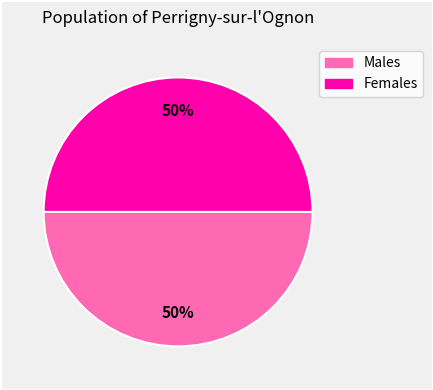

To the nearest percent, what is the average slice percentage?

50%